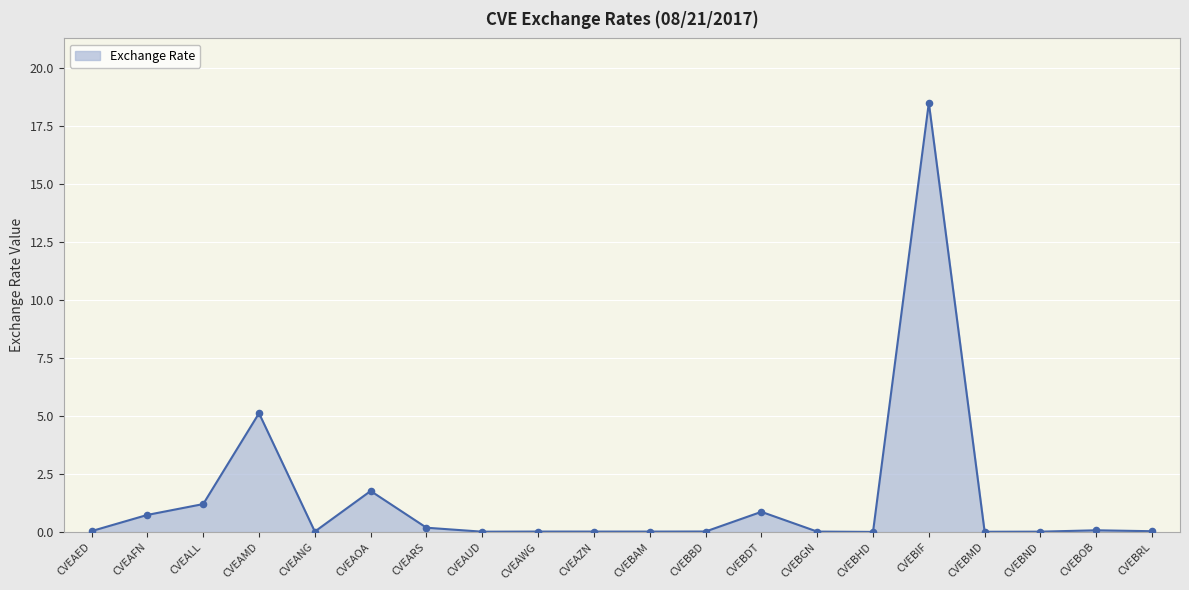

Between CVEBDT and CVEANG, which is larger?

CVEBDT